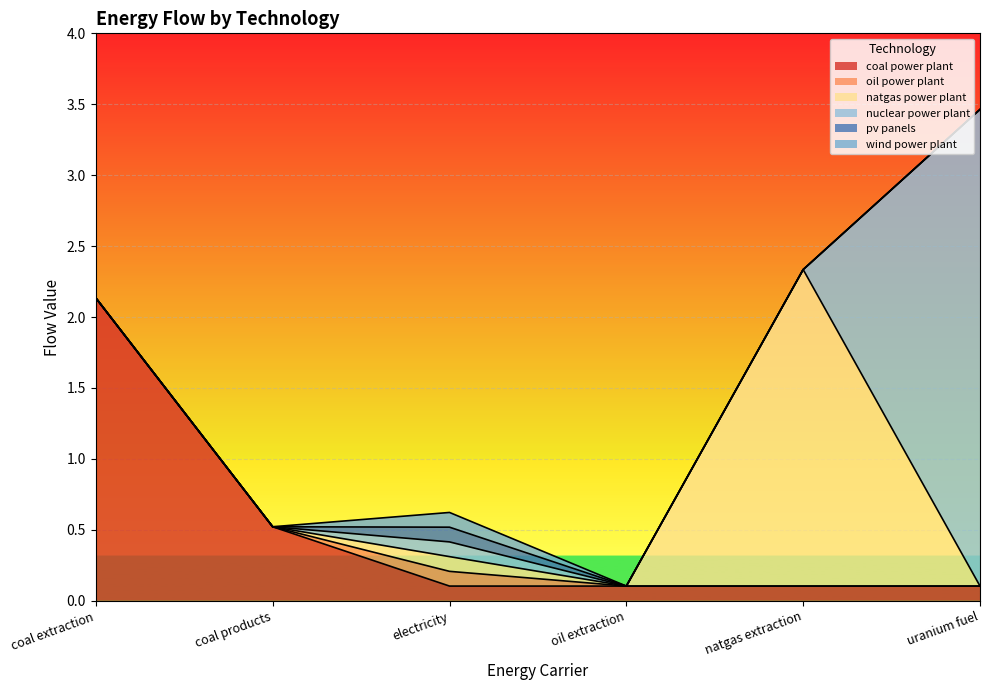

What is the label of the 1st point from the right?

uranium fuel